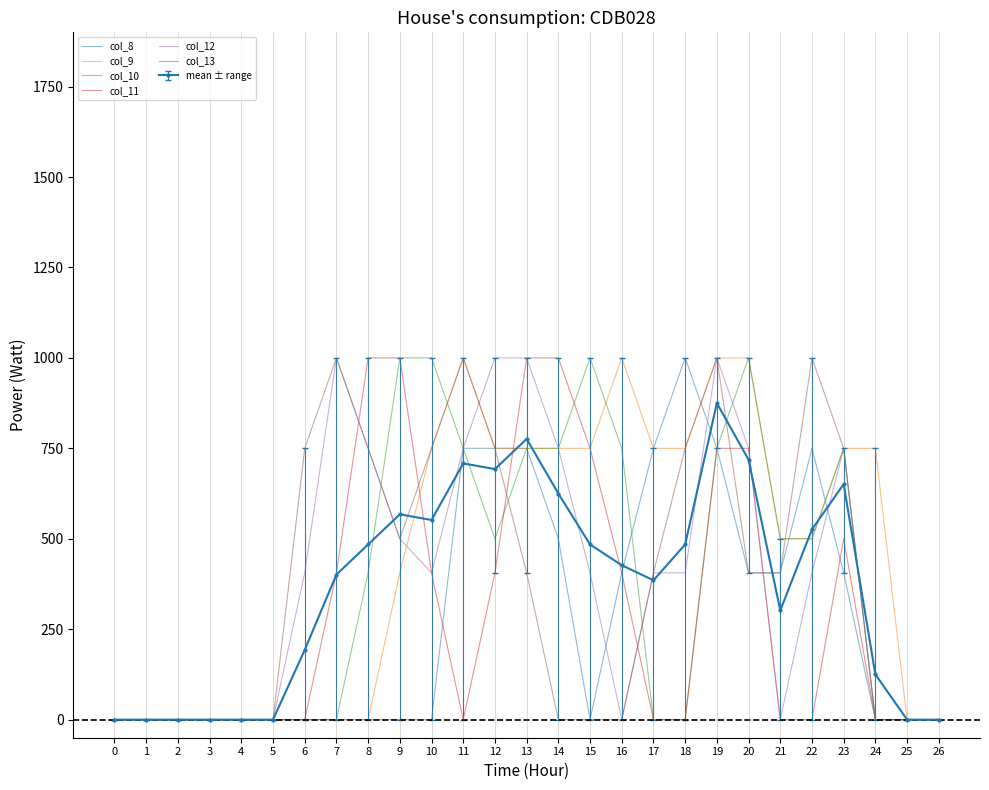

What is the sum of the col_10 values at 10 and 13?

1750.0